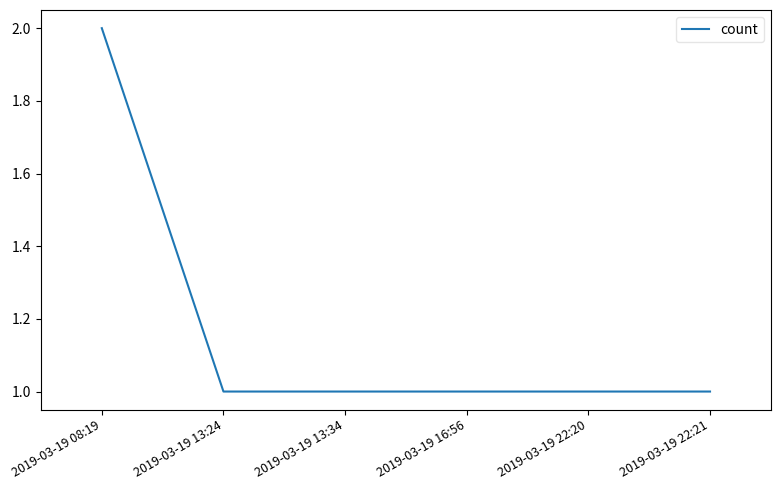

True or false: the data has more than 2 interior local peaks.

False